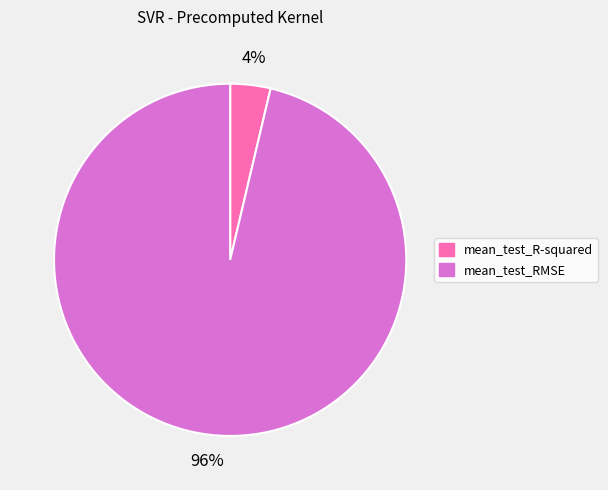

Do mean_test_R-squared and mean_test_RMSE together represent more than half of the pie?

Yes